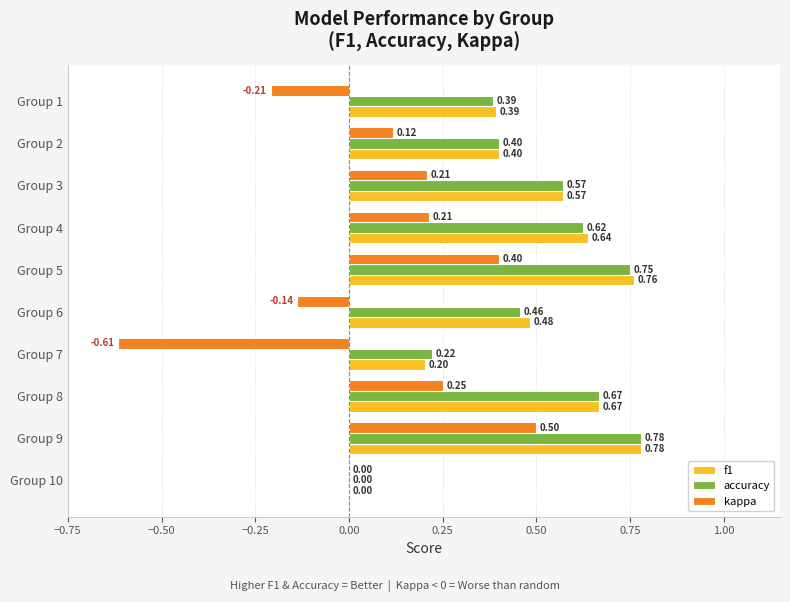

Which series changed the most between Group 1 and Group 2?

kappa